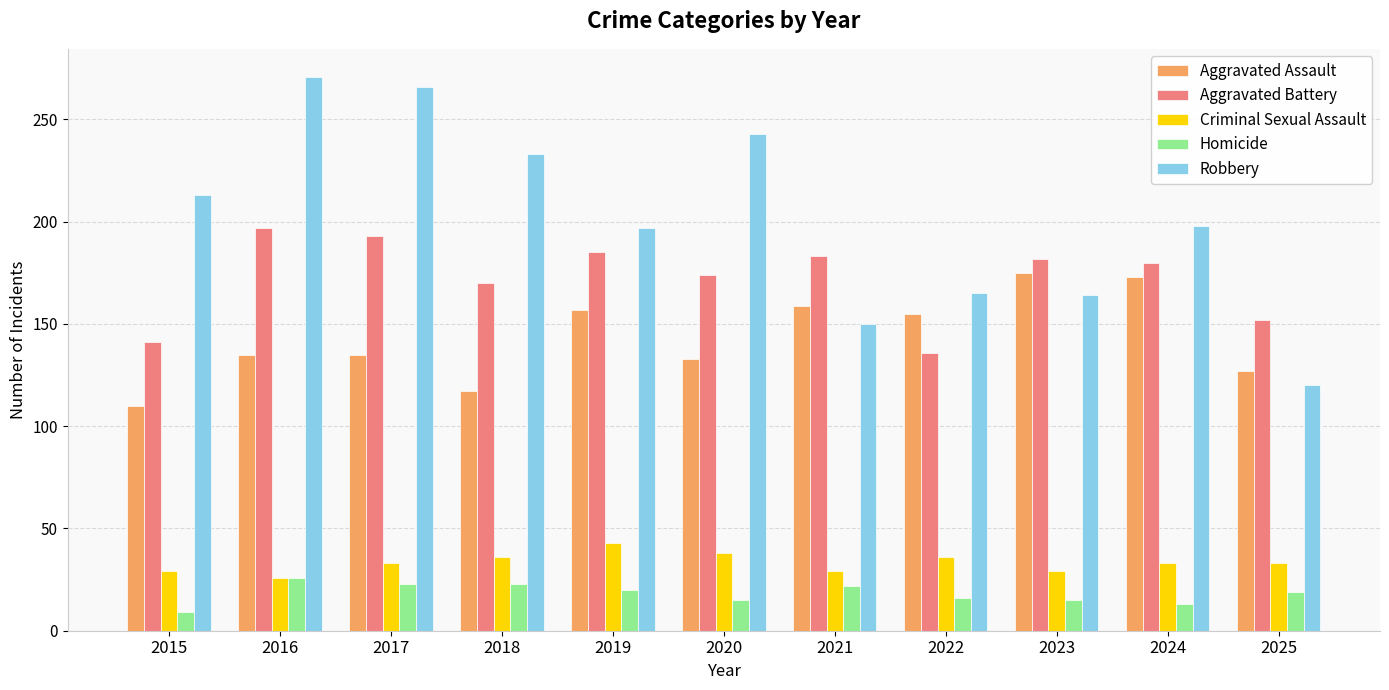

True or false: Aggravated Assault has a value of 173 at 2024.

True